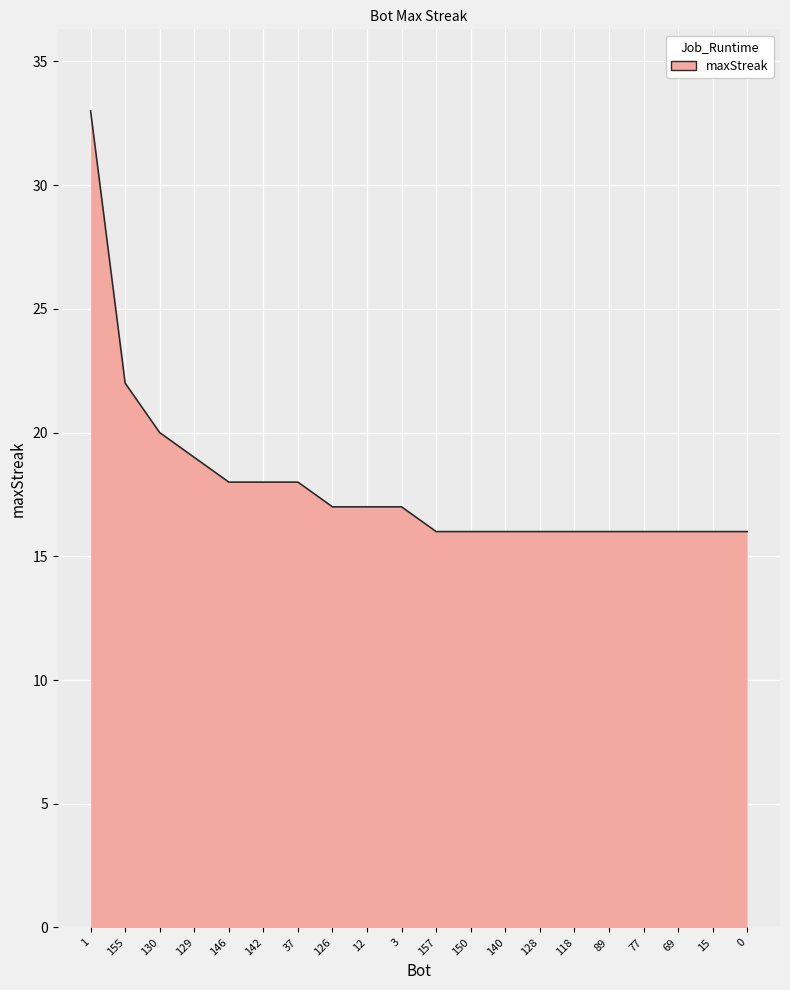

What is the change in value from 155 to 118?

-6